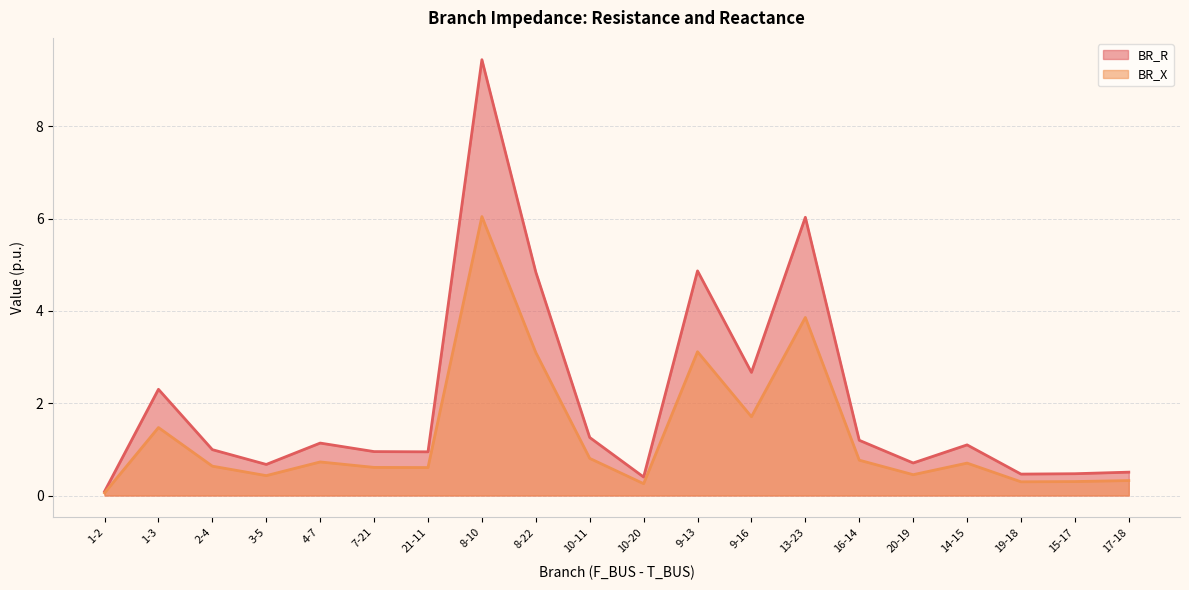

How many interior local peaks does the BR_X series have?

6